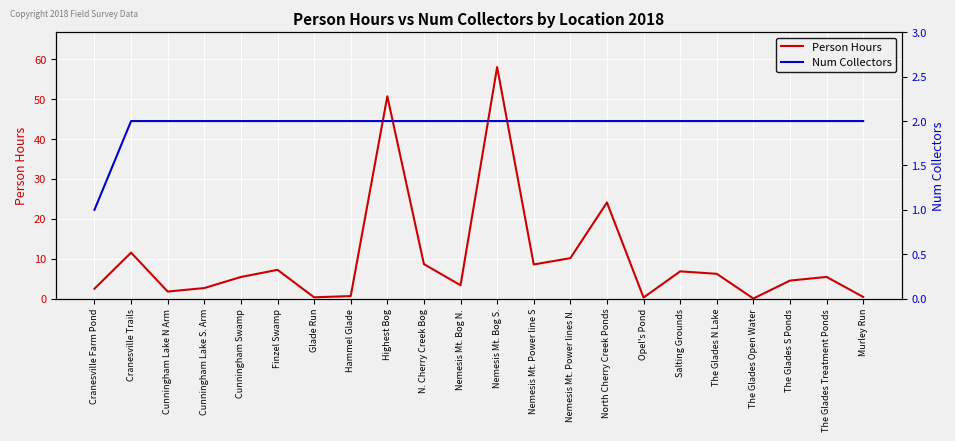

Reading left to right, what are all the values shown in this chart?

Person Hours: Cranesville Farm Pond=2.5	Cranesville Trails=11.5	Cunningham Lake N Arm=1.8	Cunningham Lake S. Arm=2.6	Cunningham Swamp=5.4	Finzel Swamp=7.2	Glade Run=0.3	Hammel Glade=0.6	Highest Bog=50.8	N. Cherry Creek Bog=8.6	Nemesis Mt. Bog N.=3.3	Nemesis Mt. Bog S.=58.1	Nemesis Mt. Power line S=8.6	Nemesis Mt. Power lines N.=10.1	North Cherry Creek Ponds=24.1	Opel's Pond=0.2	Salting Grounds=6.8	The Glades N Lake=6.2	The Glades Open Water=0.0	The Glades S Ponds=4.5	The Glades Treatment Ponds=5.4	Murley Run=0.4
Num Collectors: Cranesville Farm Pond=1.0	Cranesville Trails=2.0	Cunningham Lake N Arm=2.0	Cunningham Lake S. Arm=2.0	Cunningham Swamp=2.0	Finzel Swamp=2.0	Glade Run=2.0	Hammel Glade=2.0	Highest Bog=2.0	N. Cherry Creek Bog=2.0	Nemesis Mt. Bog N.=2.0	Nemesis Mt. Bog S.=2.0	Nemesis Mt. Power line S=2.0	Nemesis Mt. Power lines N.=2.0	North Cherry Creek Ponds=2.0	Opel's Pond=2.0	Salting Grounds=2.0	The Glades N Lake=2.0	The Glades Open Water=2.0	The Glades S Ponds=2.0	The Glades Treatment Ponds=2.0	Murley Run=2.0